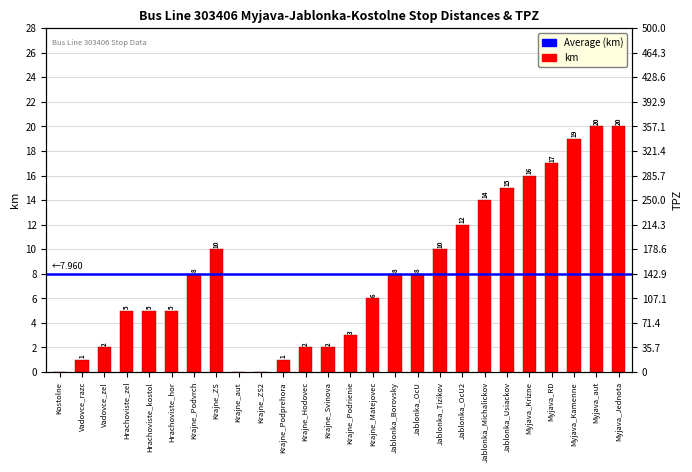

Approximately how many times larger is the value at Krajne_Podvrch compared to Vadovce_zel?

4.0